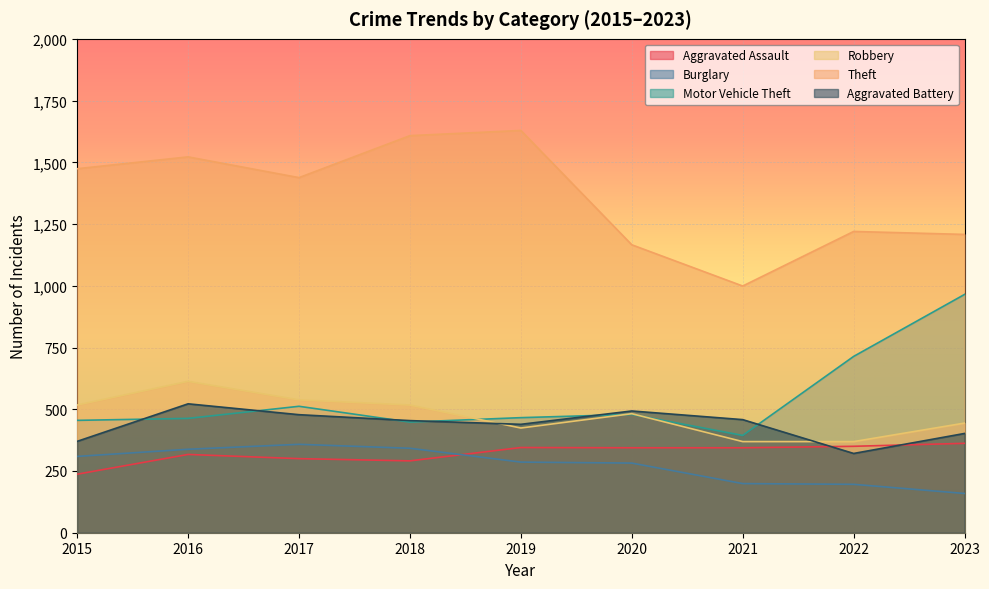

What value does the Motor Vehicle Theft series have at 2023, to the nearest 10?

960